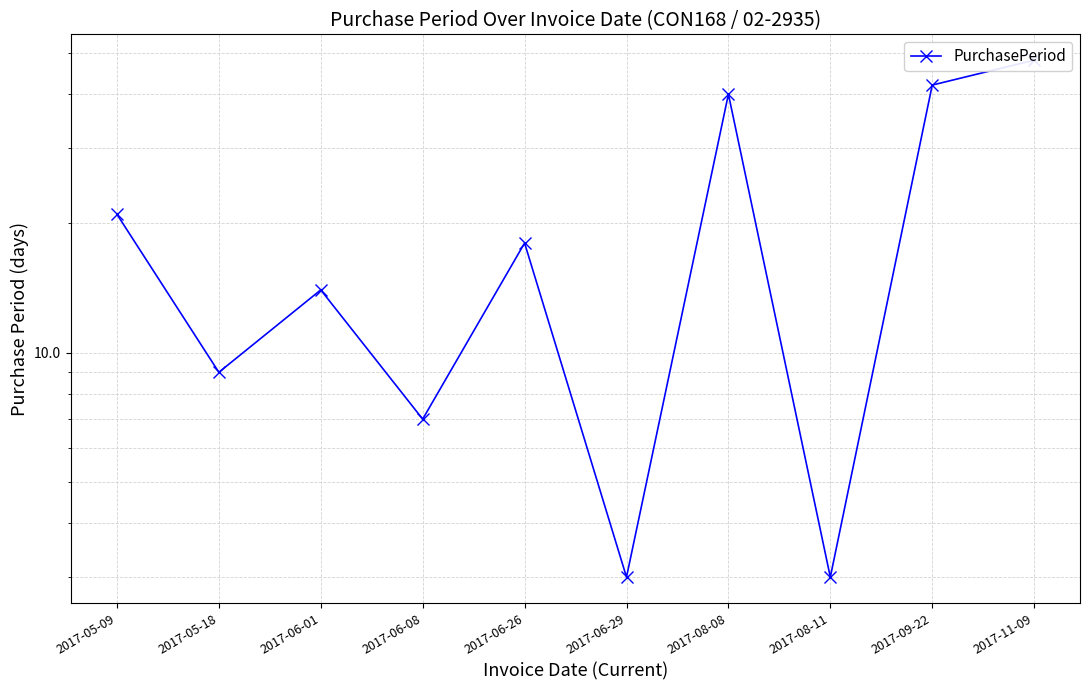

What is the value of the 7th point from the left?

40